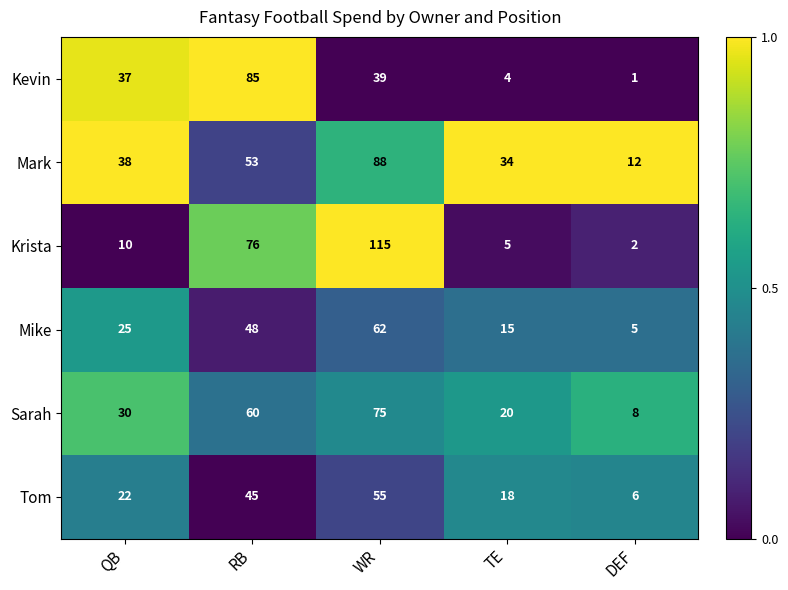

At which category is the sum across all series the highest?

WR